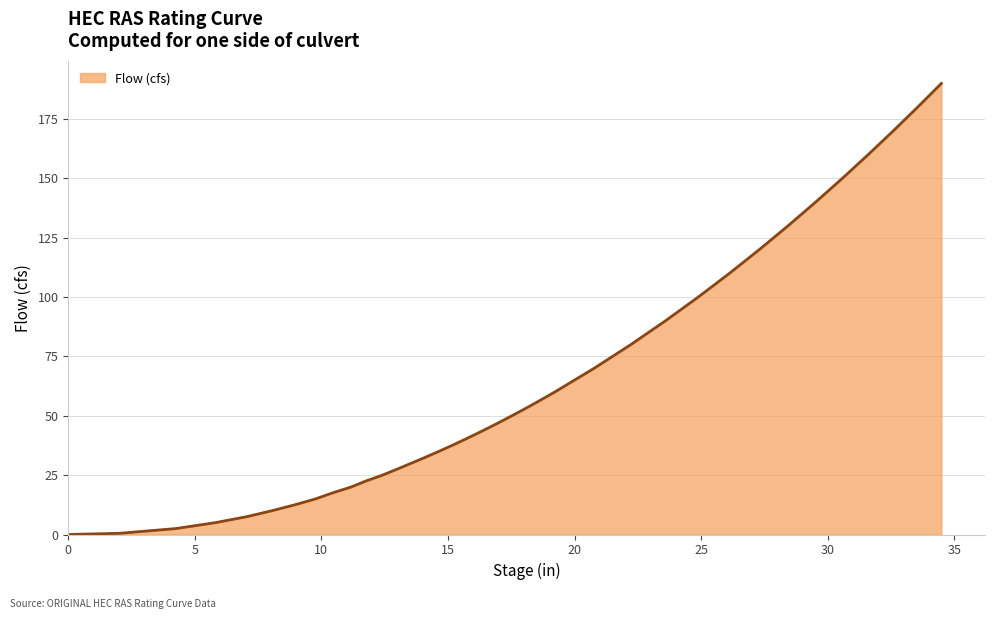

What is the difference between the maximum and minimum values?

190.0